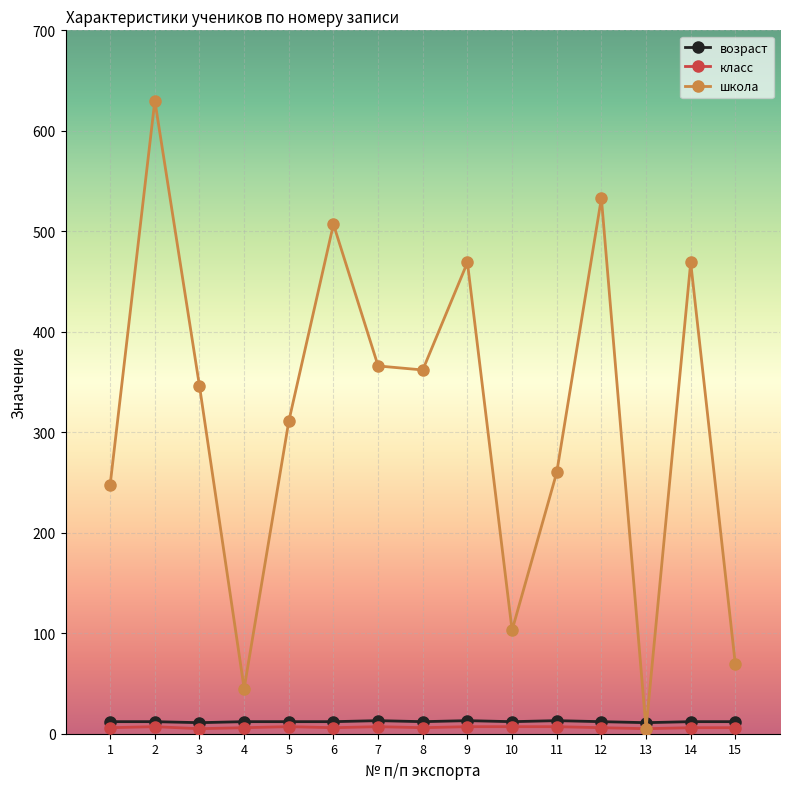

Which series has the largest total across all categories?

школа